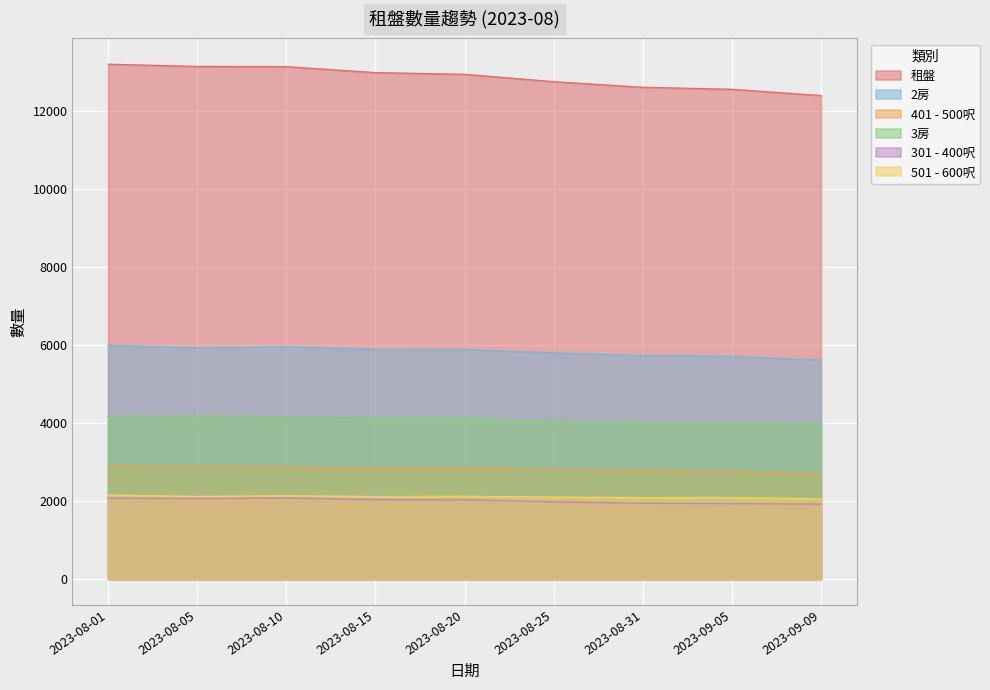

What position from the left is 2023-08-20?

5